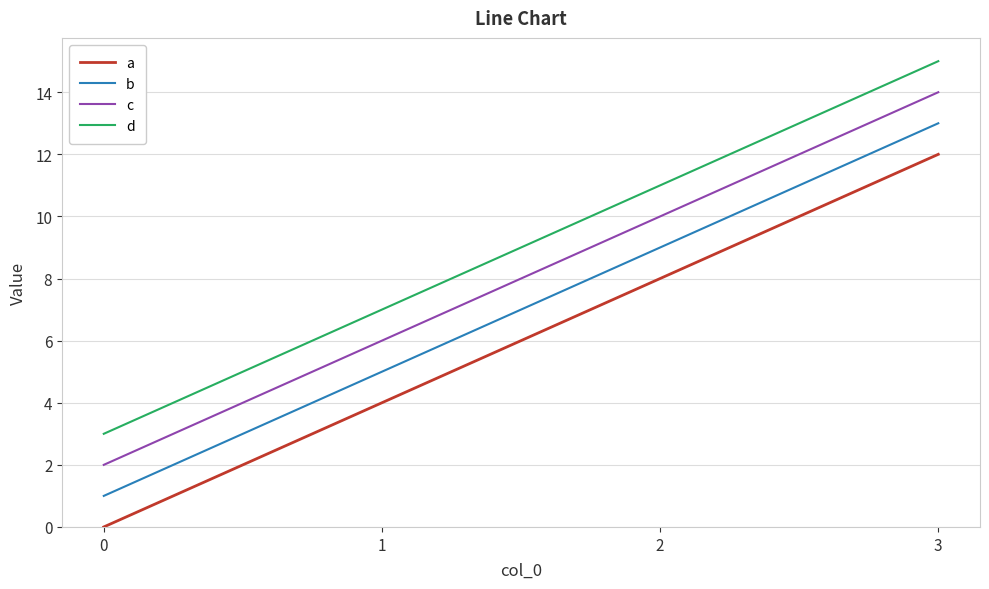

The value of d at 2 is 19. True or false?

False